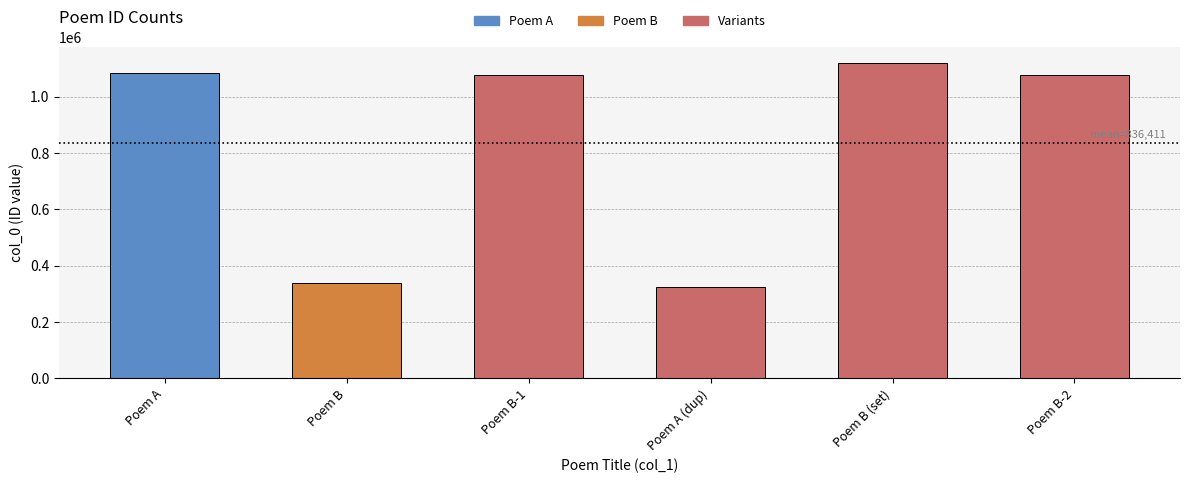

Does the chart contain stacked bars?

No